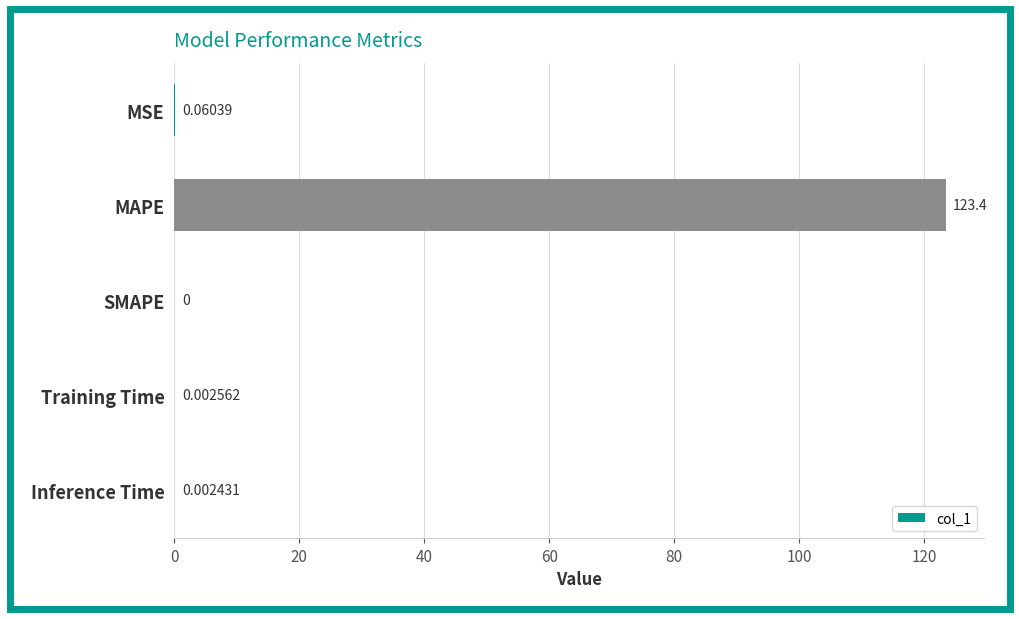

Where is the data nearest to the value 61?

MSE